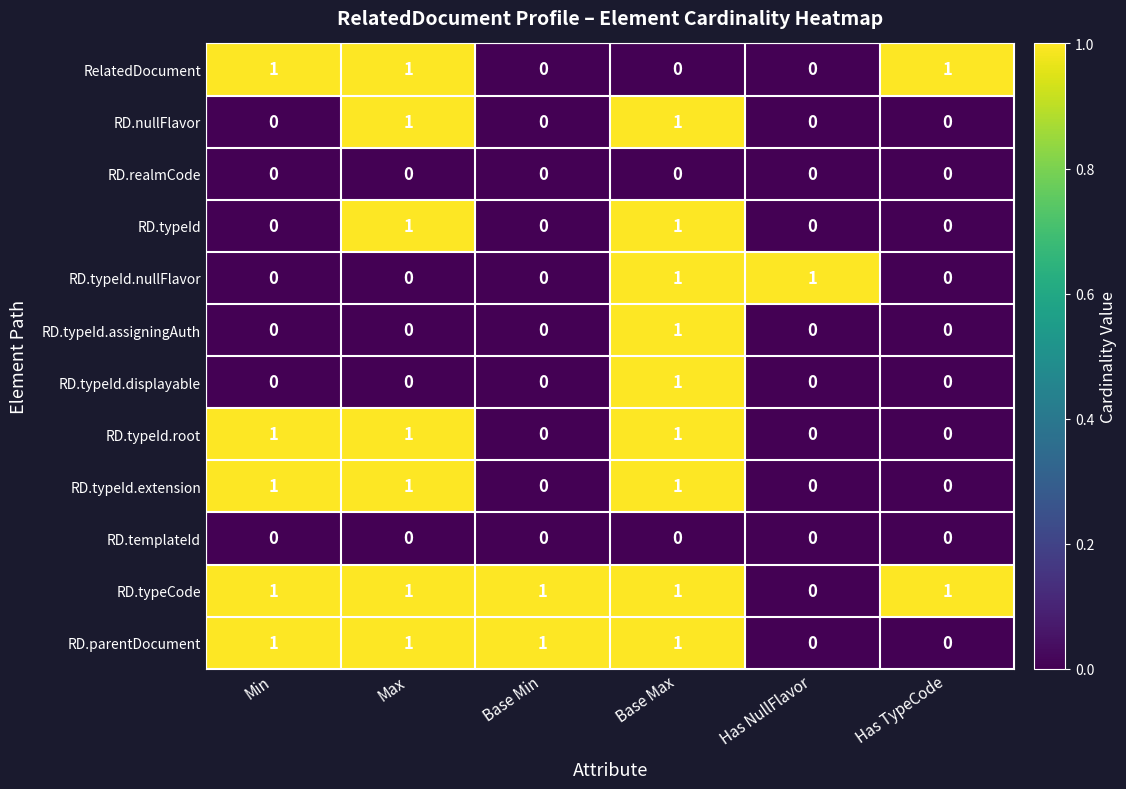

True or false: RD.nullFlavor has a value of 1 at Base Max.

True